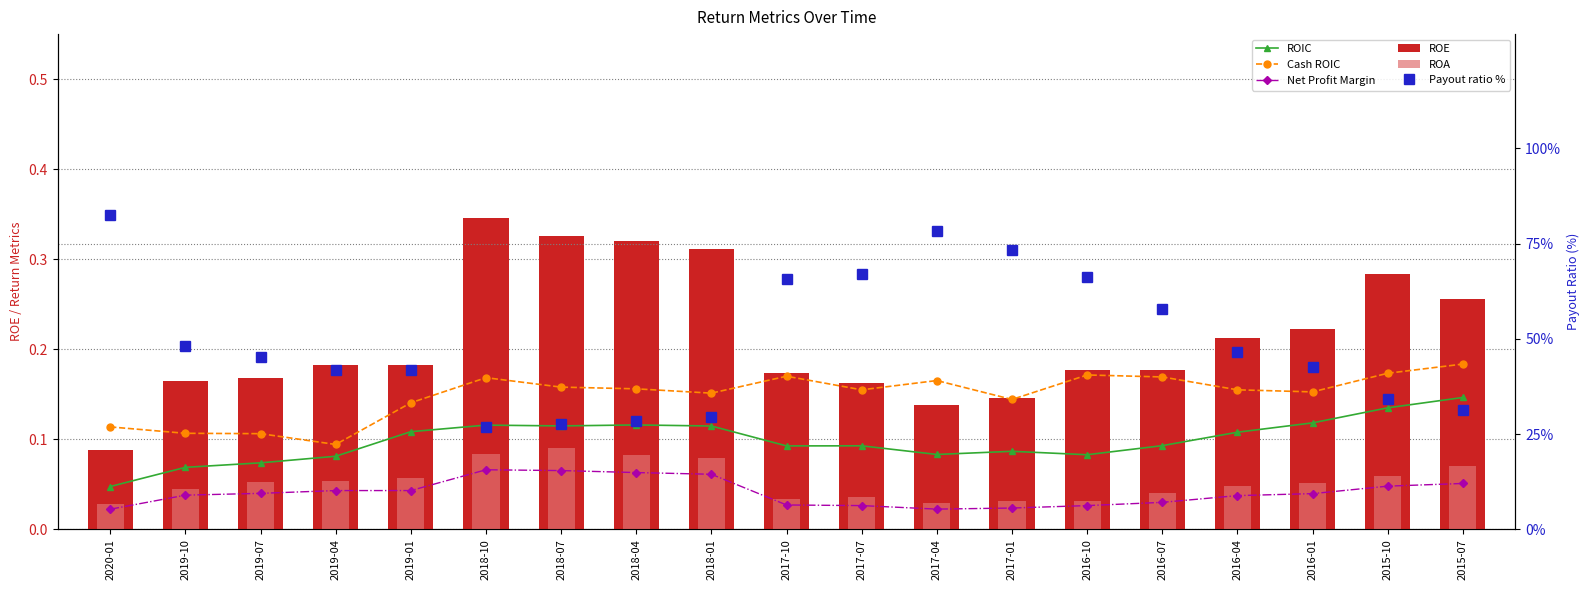

What is the difference between the second highest and minimum values in the ROIC series?

0.1